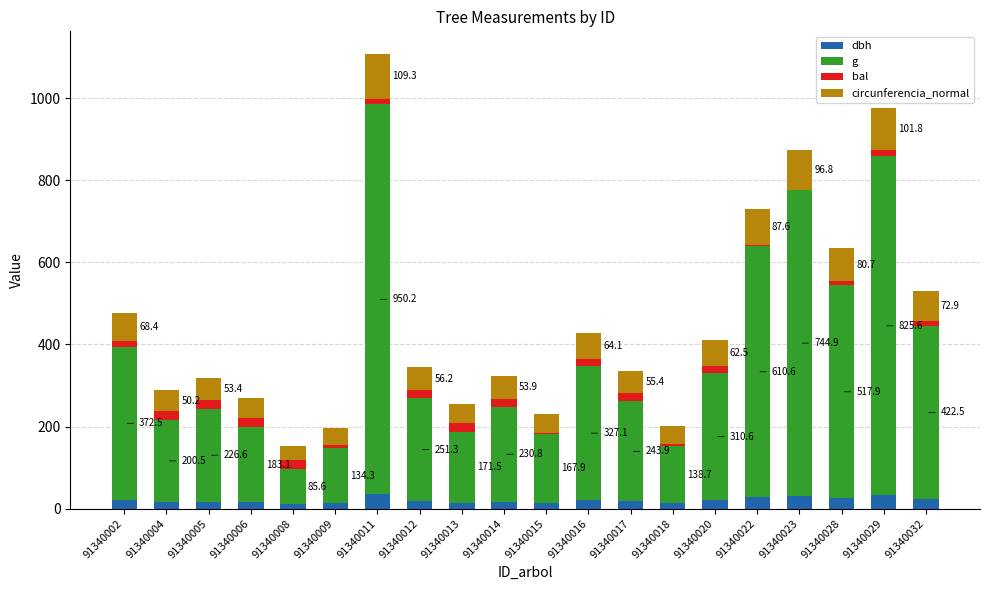

At which category is the sum across all series the highest?

91340011